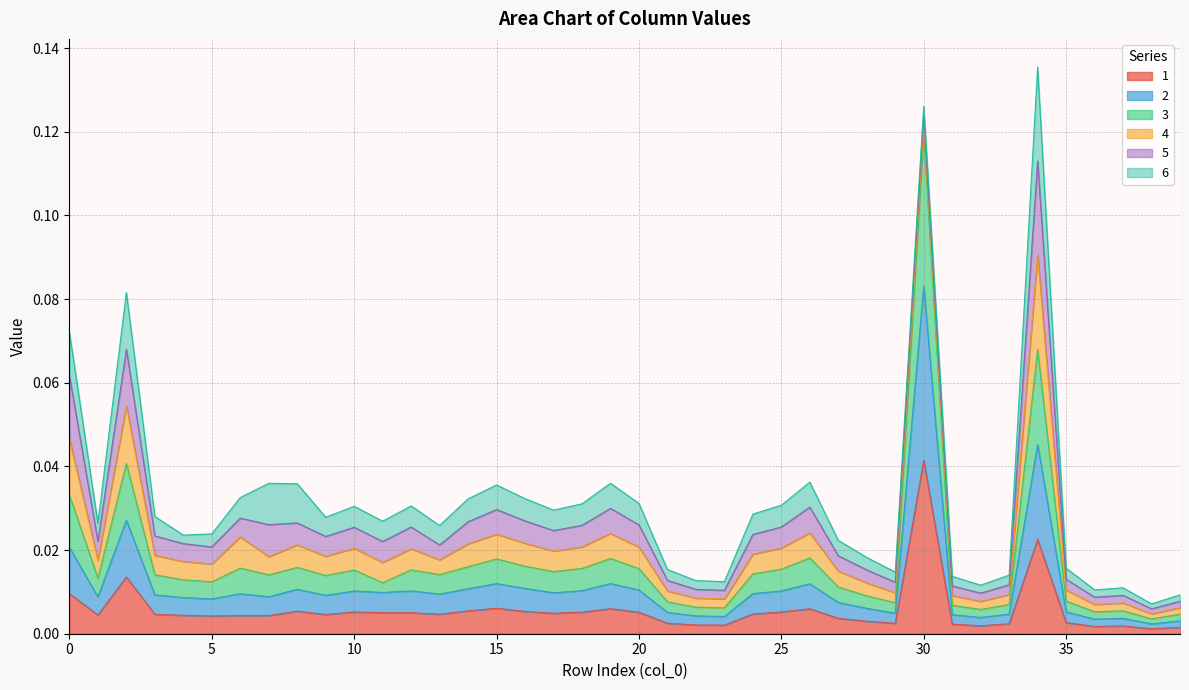

Which category has the highest value in the 1 series?

30